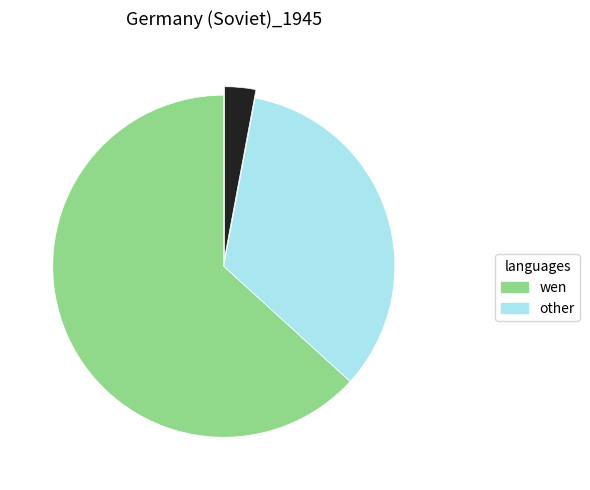

How many segments does this pie chart have?

3